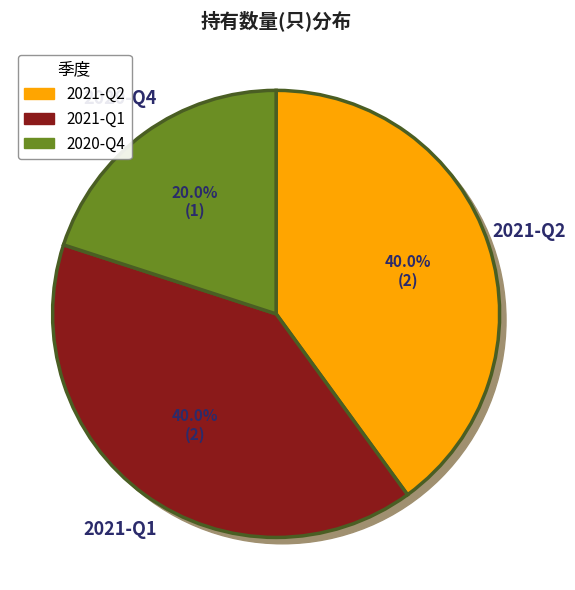

Which slice is the smallest?

2020-Q4